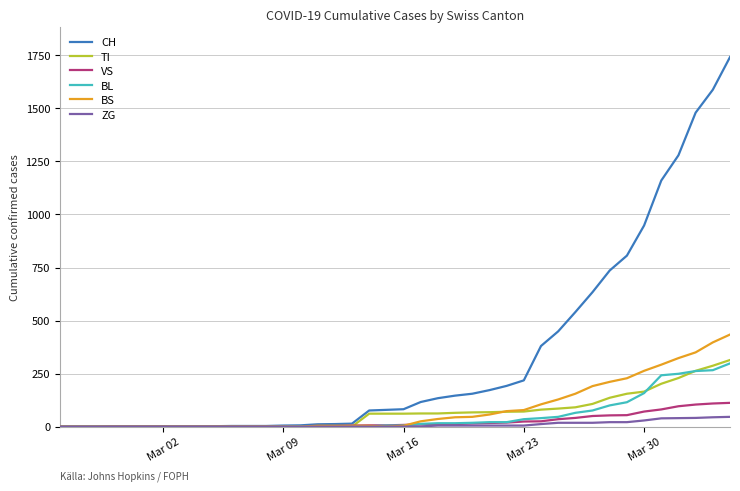

Which series has the widest spread of values?

CH